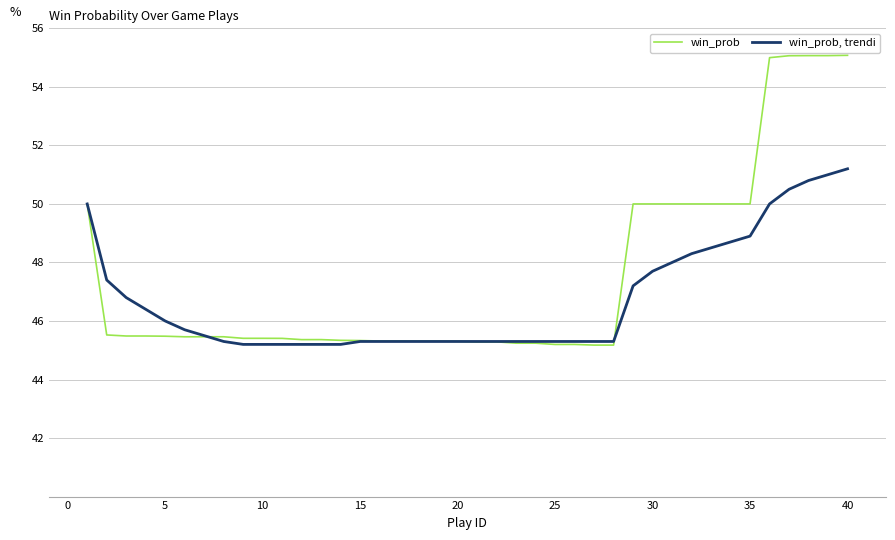

Rank the series by their maximum value, from highest to lowest.

win_prob, win_prob, trendi